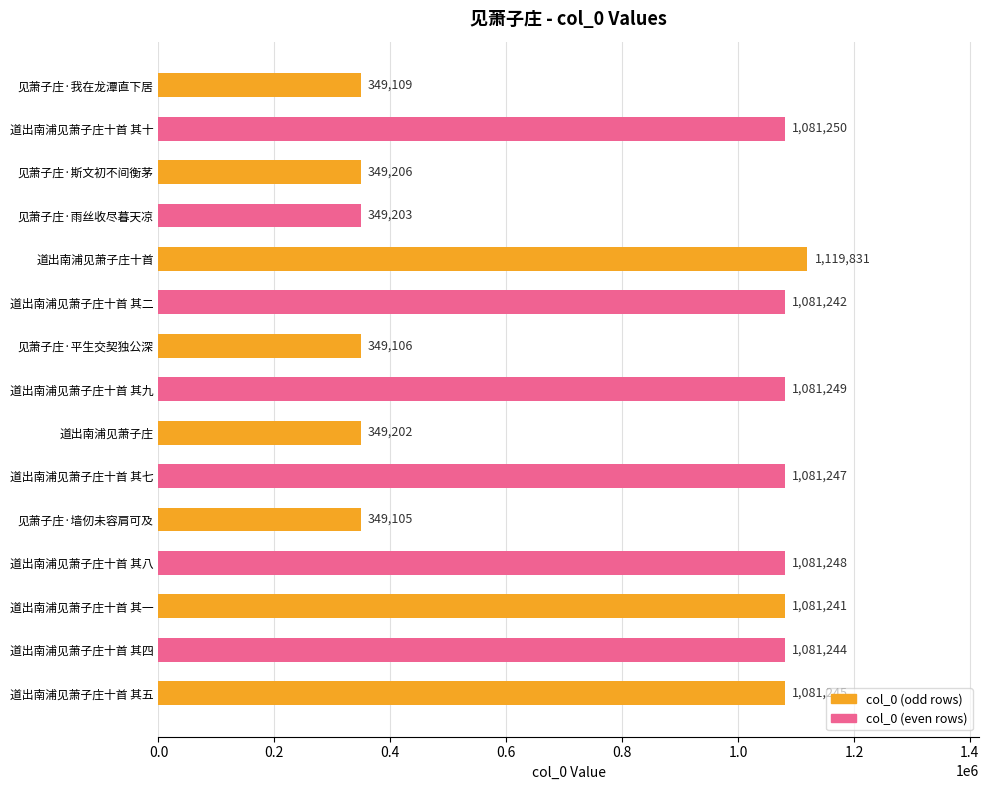

What is the label of the 6th bar from the top?

道出南浦见萧子庄十首 其二